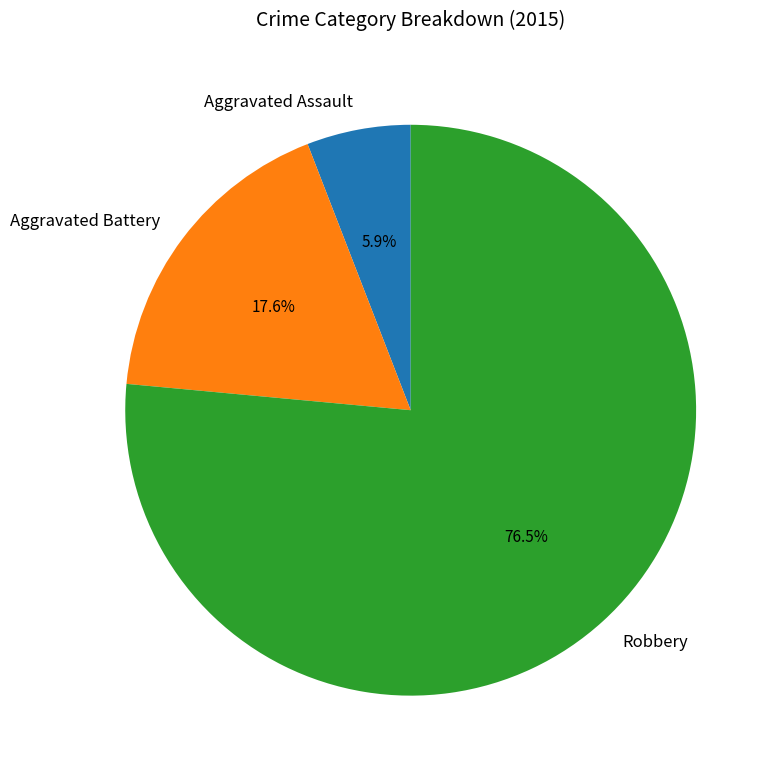

What is the majority slice?

Robbery